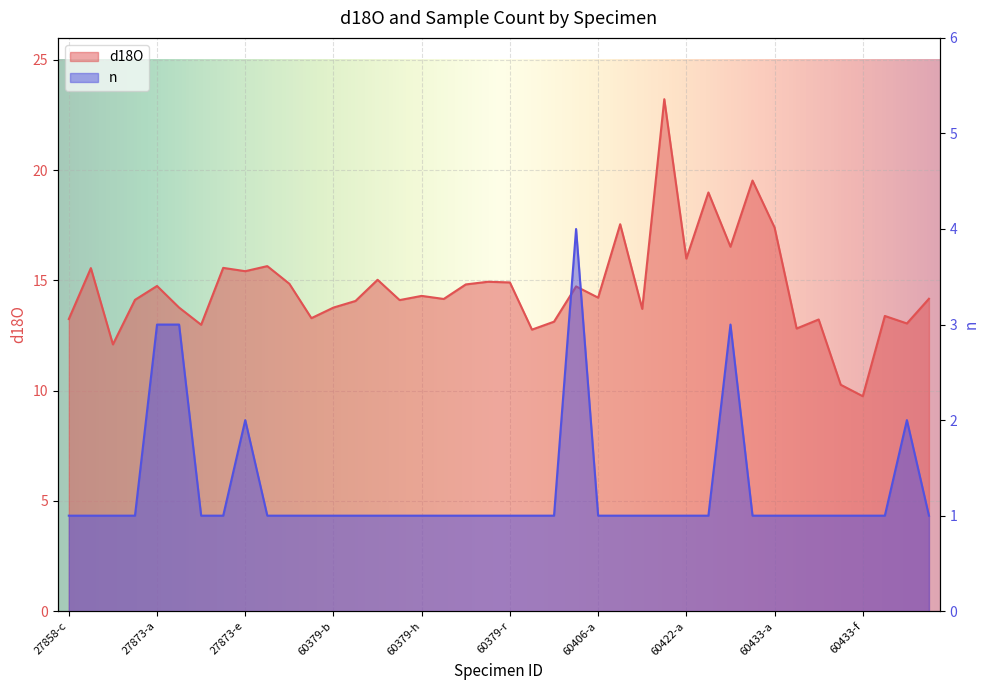

What is the difference between the maximum and minimum values in the n series?

3.0